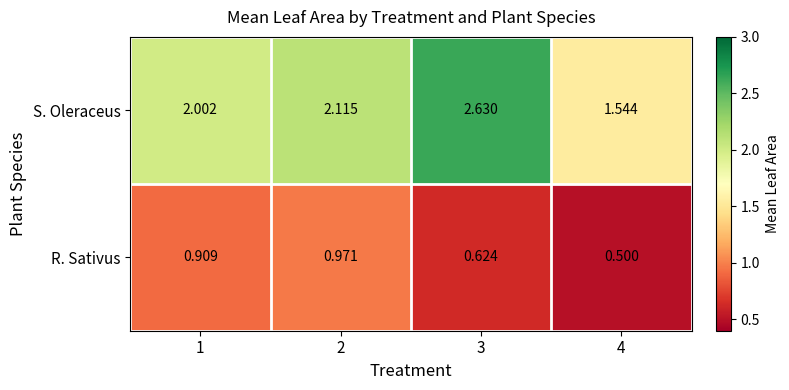

Is the value of R. Sativus at 1 greater than the value of S. Oleraceus at 2?

No